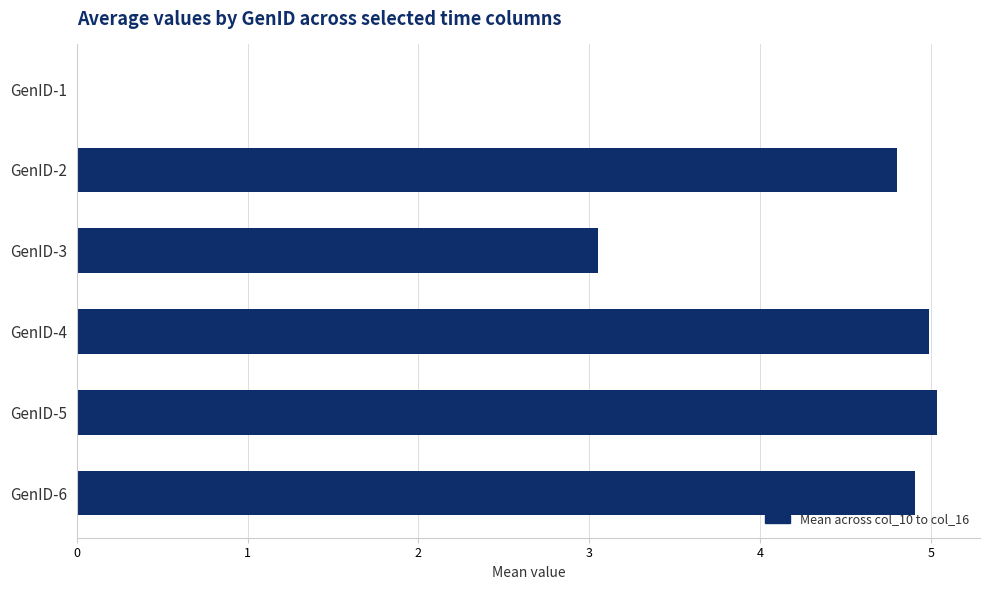

Is it true that the value at GenID-5 is 8.0?

False